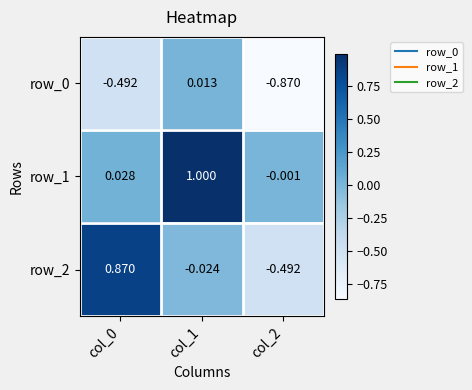

Is the value of row_1 at col_2 greater than the value of row_2 at col_0?

No